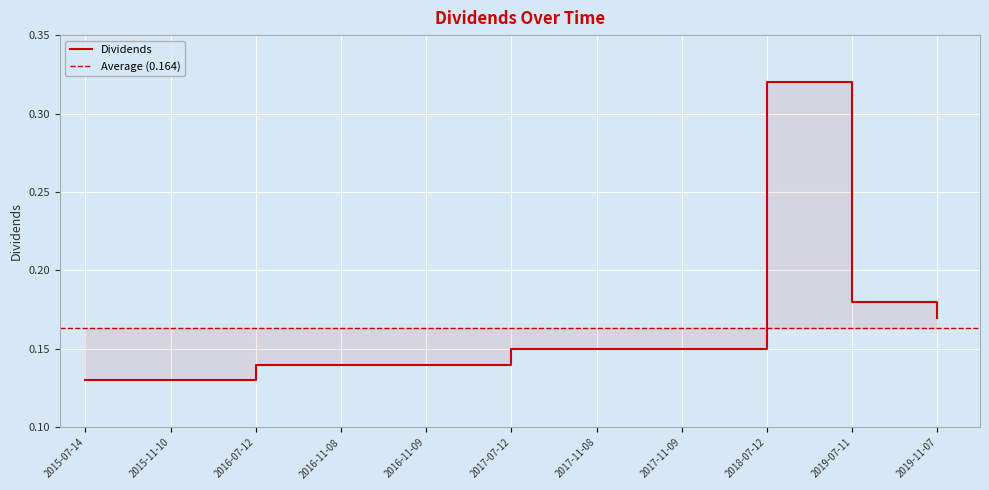

What position from the right is 2015-11-10?

10